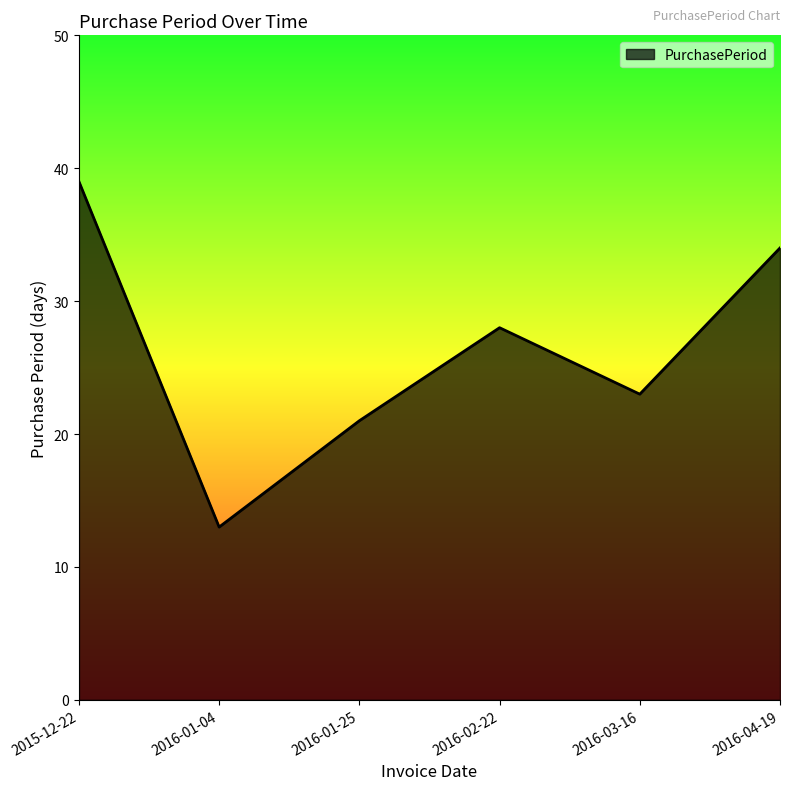

Reading left to right, what are all the values shown in this chart?

39	13	21	28	23	34